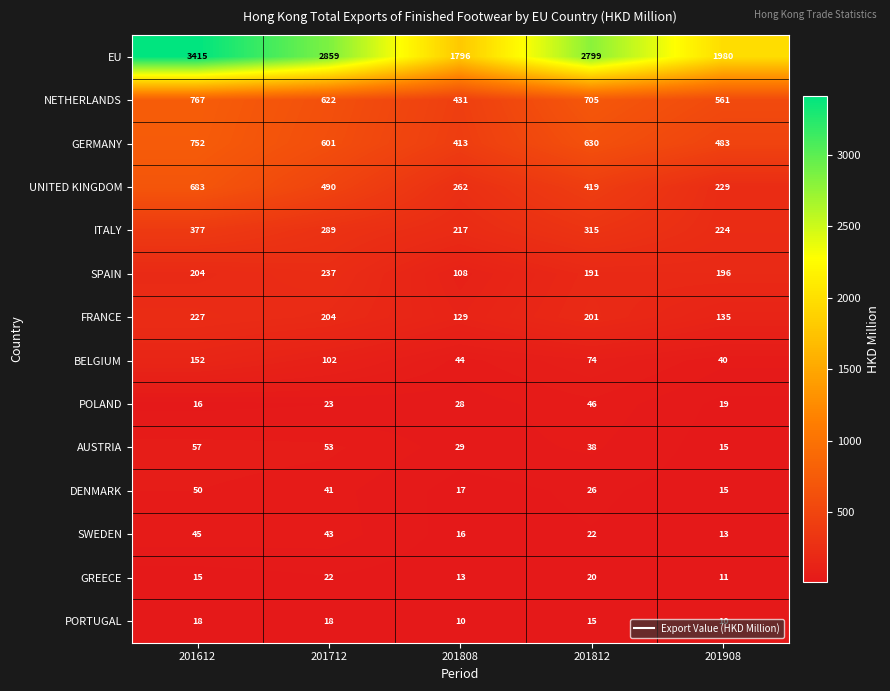

At how many categories does at least one series exceed 1101?

5